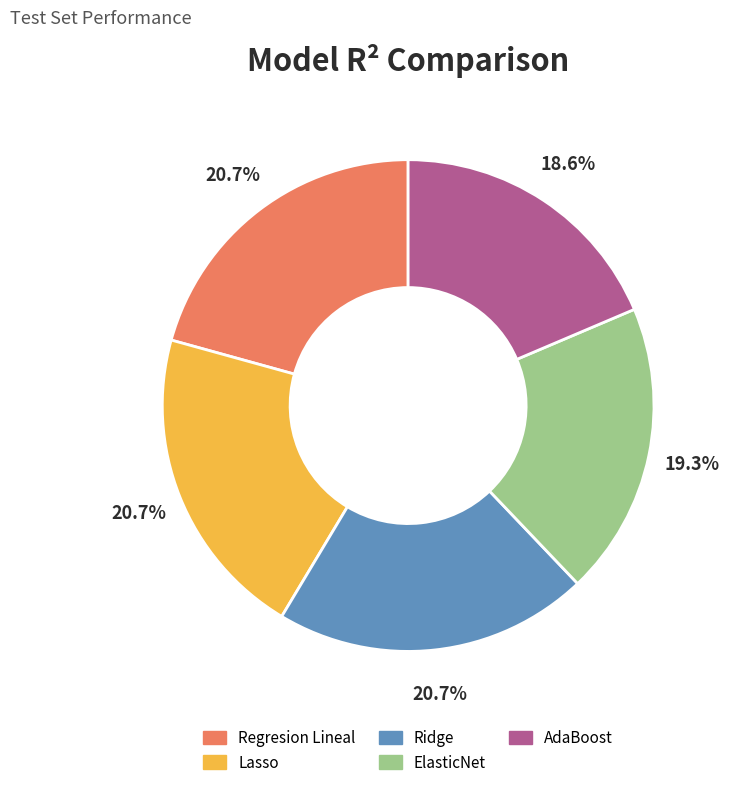

Between Ridge and ElasticNet, which is larger?

Ridge